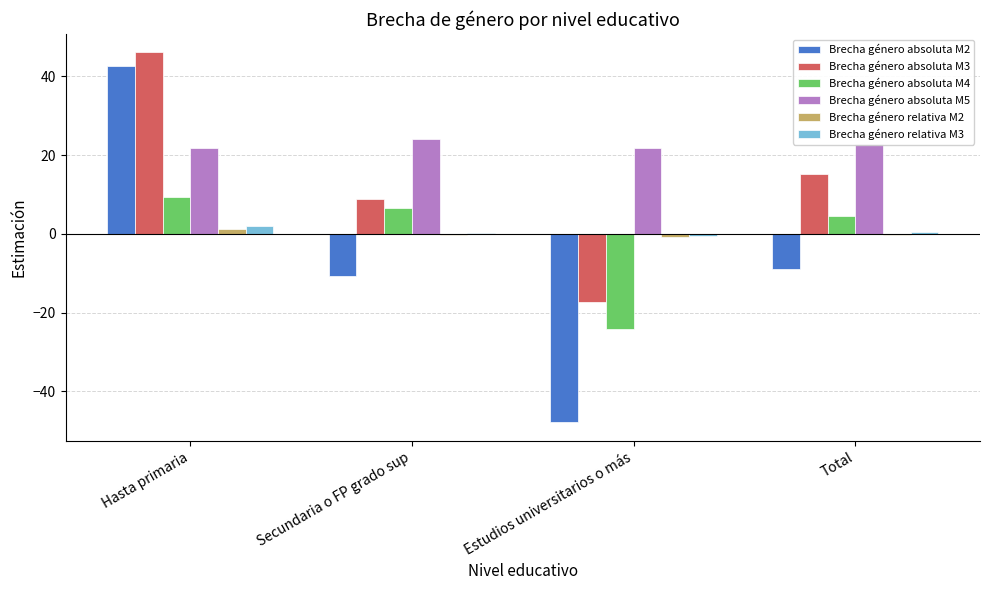

Does the chart contain stacked bars?

No